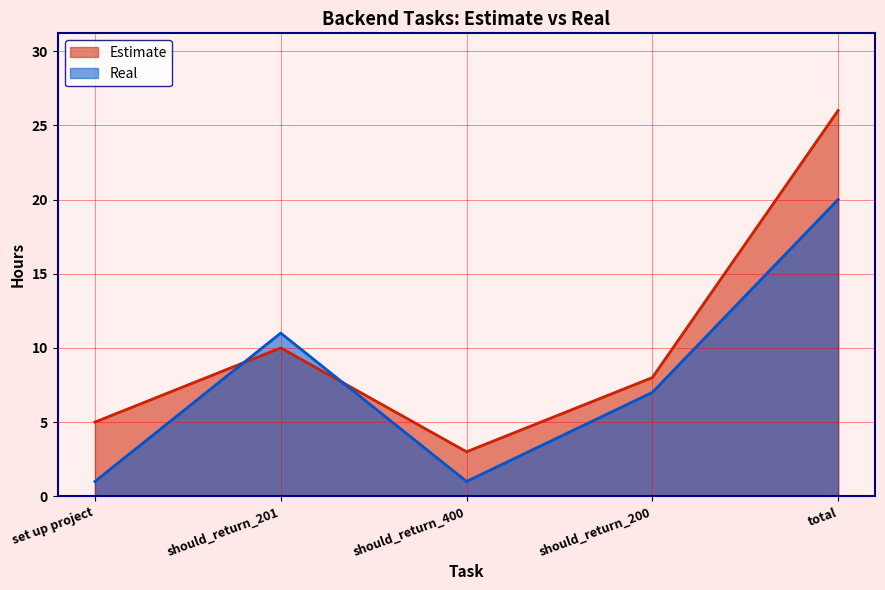

Is the value of Estimate at set up project greater than the value of Real at should_return_200?

No